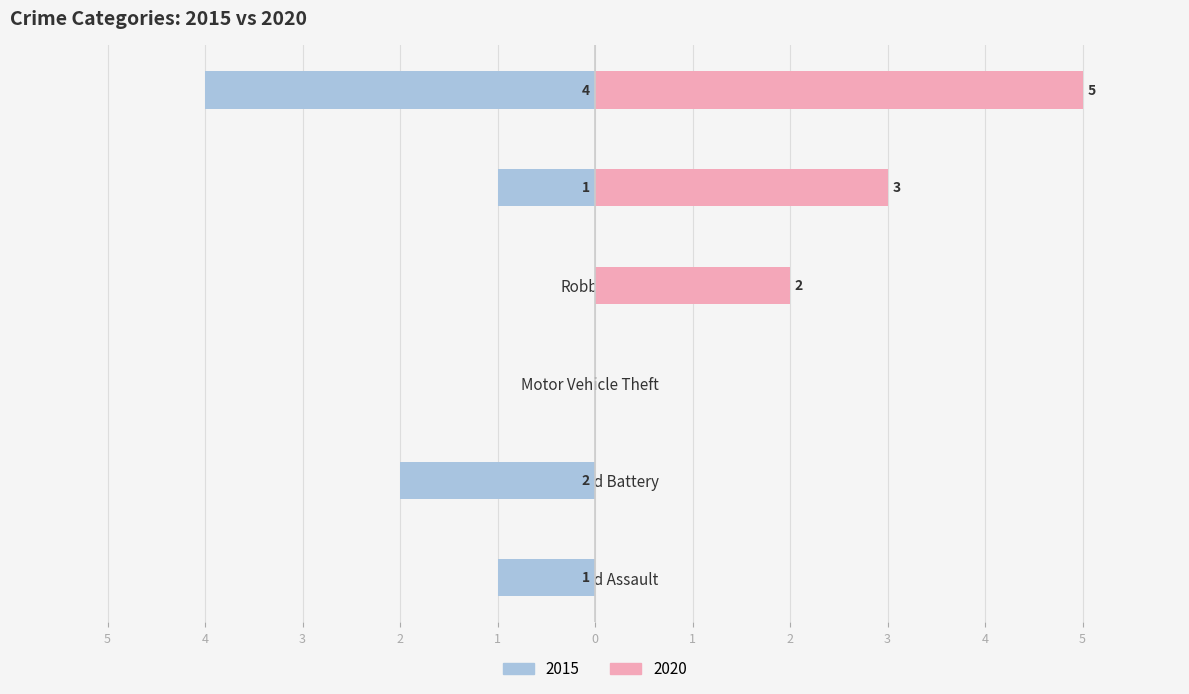

Which series has the largest total across all categories?

2020